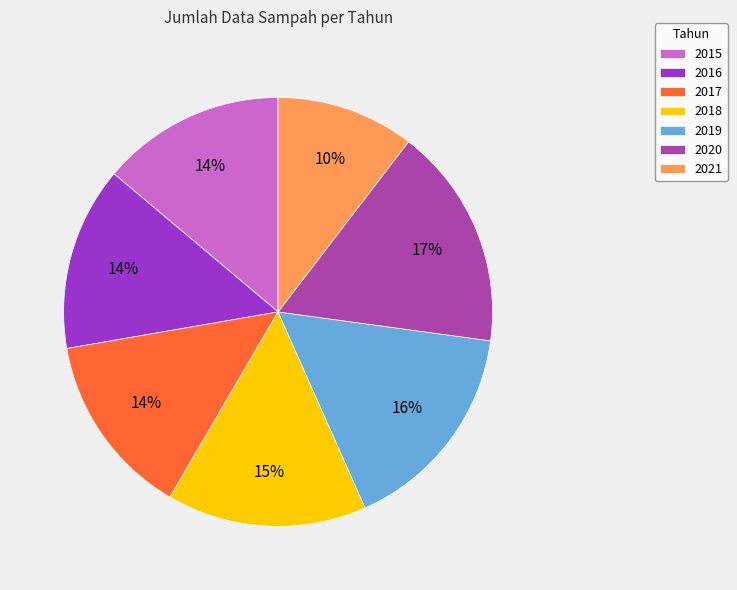

What percentage is the 2020 slice, to the nearest percent?

17%